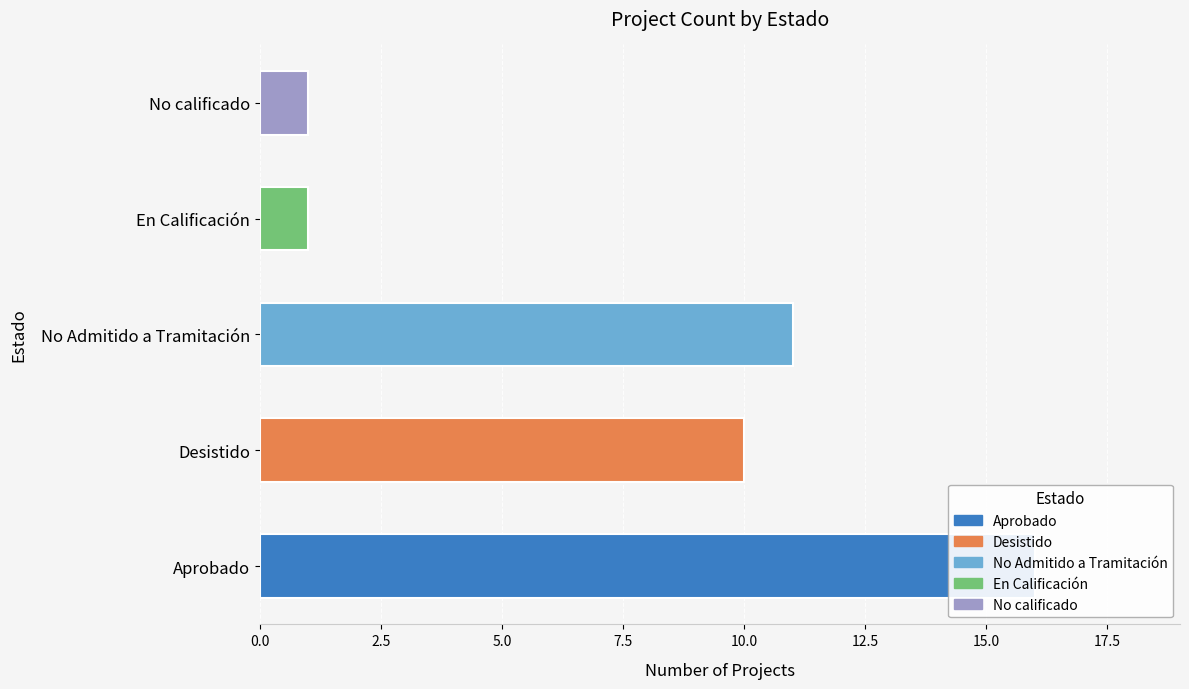

At how many categories does at least one series exceed 13?

1